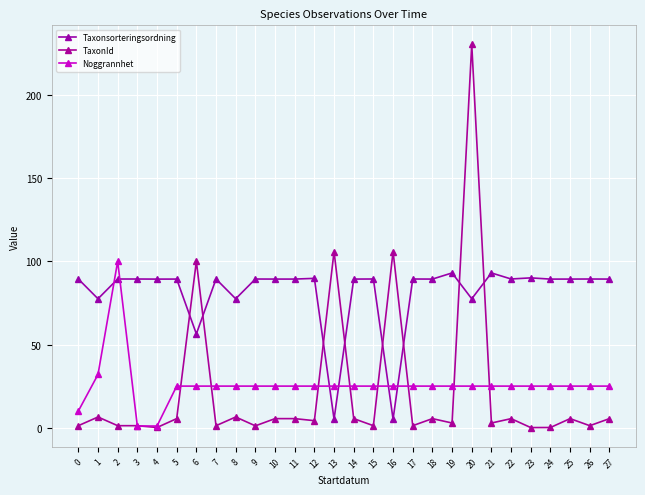

Reading left to right, list all the values displayed in this chart.

Taxonsorteringsordning: 89.4	77.5	89.4	89.4	89.3	89.4	56.4	89.4	77.5	89.4	89.4	89.4	89.8	5.1	89.4	89.4	5.1	89.4	89.4	93.0	77.5	93.0	89.4	90.1	89.3	89.4	89.4	89.4
TaxonId: 1.2	6.4	1.2	1.2	0.1	5.4	100.1	1.2	6.4	1.1	5.4	5.4	4.2	105.9	5.4	1.2	105.9	1.2	5.4	2.8	230.4	2.8	5.4	0.1	0.1	5.4	1.2	5.4
Noggrannhet: 10.0	32.0	100.0	1.0	1.0	25.0	25.0	25.0	25.0	25.0	25.0	25.0	25.0	25.0	25.0	25.0	25.0	25.0	25.0	25.0	25.0	25.0	25.0	25.0	25.0	25.0	25.0	25.0